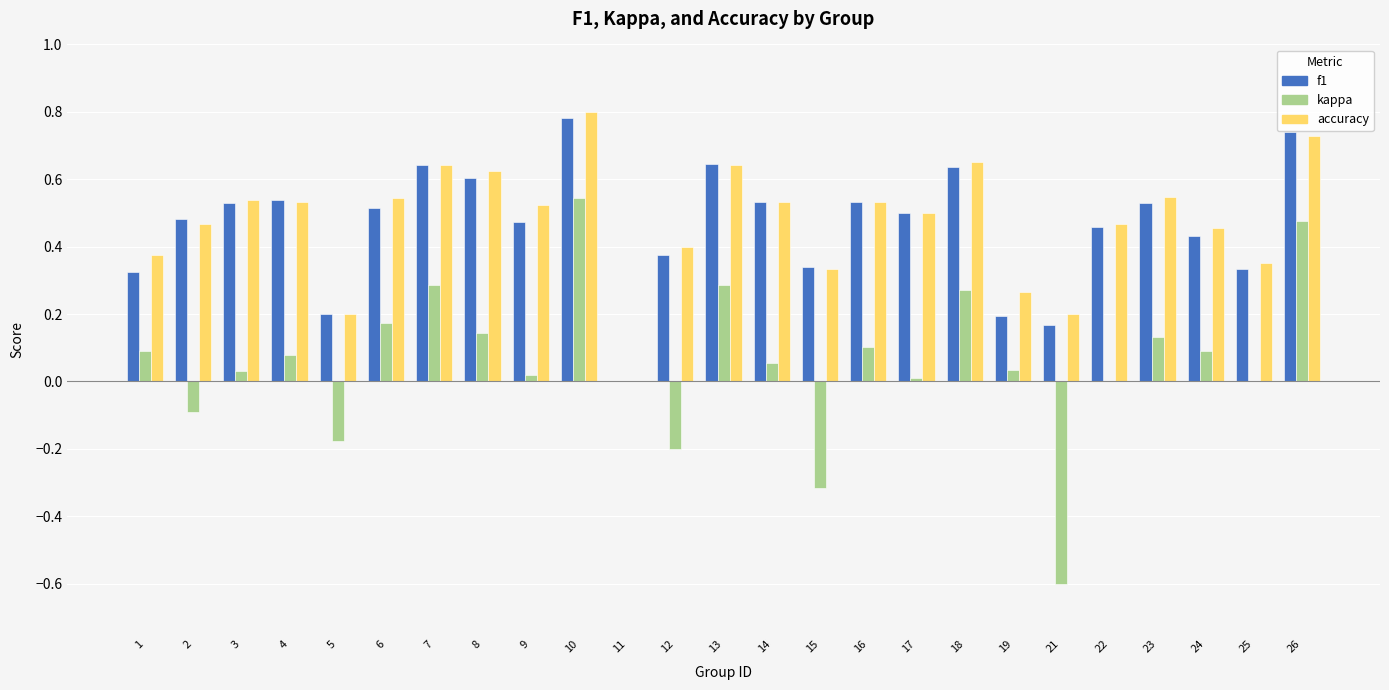

At which label is f1 closest to 0?

11